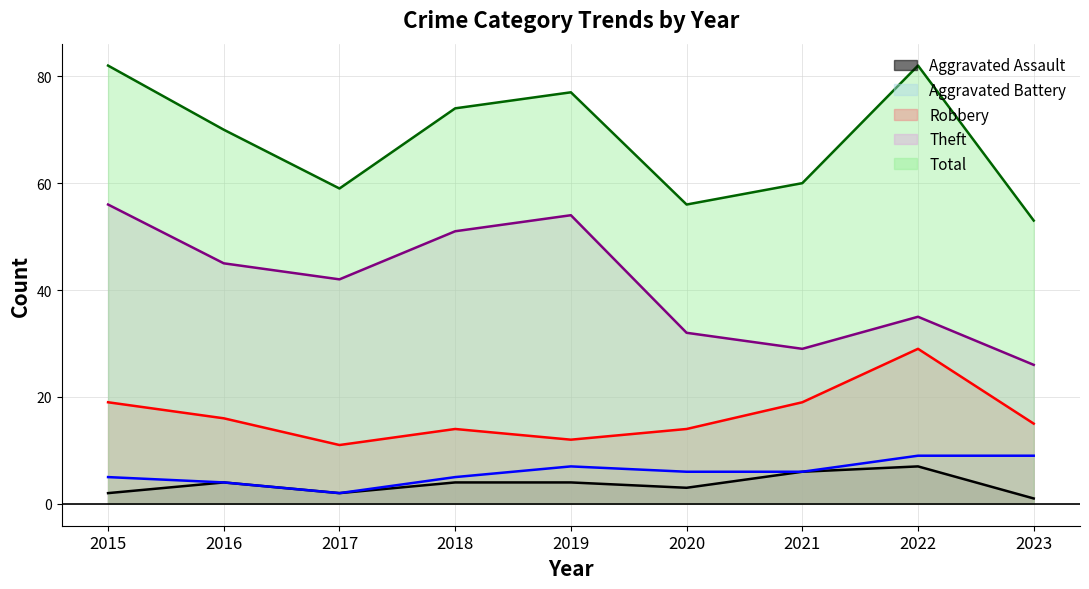

Count the number of data series in this chart.

5